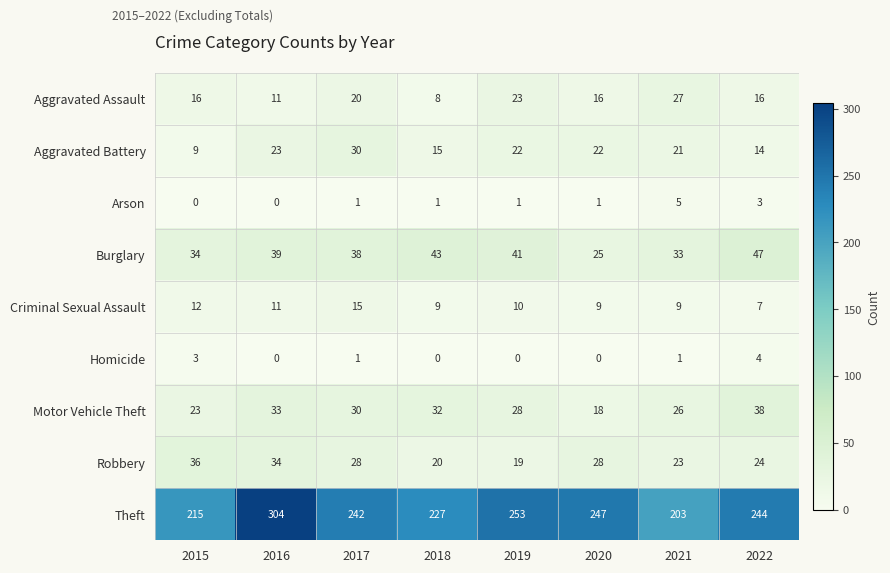

At how many categories does at least one series exceed 108?

8